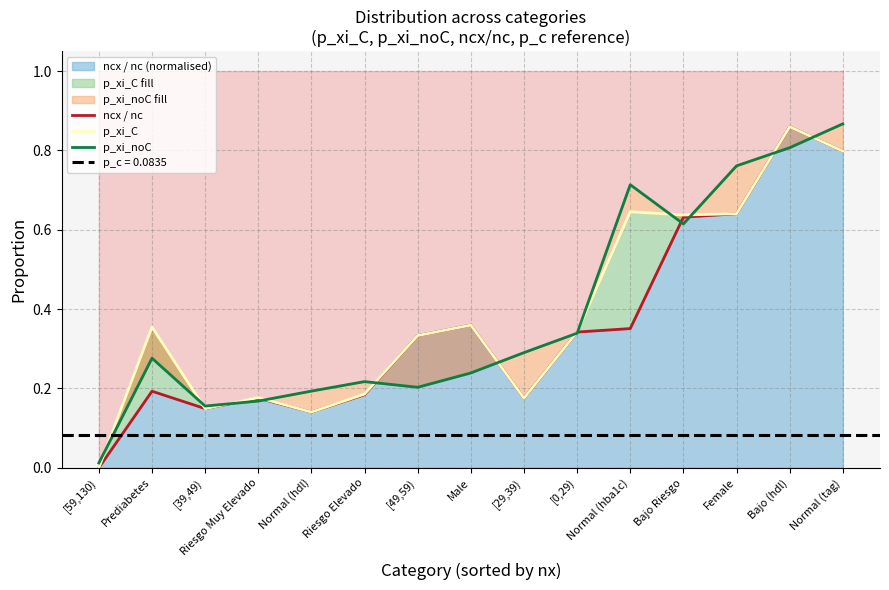

At which category does p_xi_C reach its first local peak?

Prediabetes